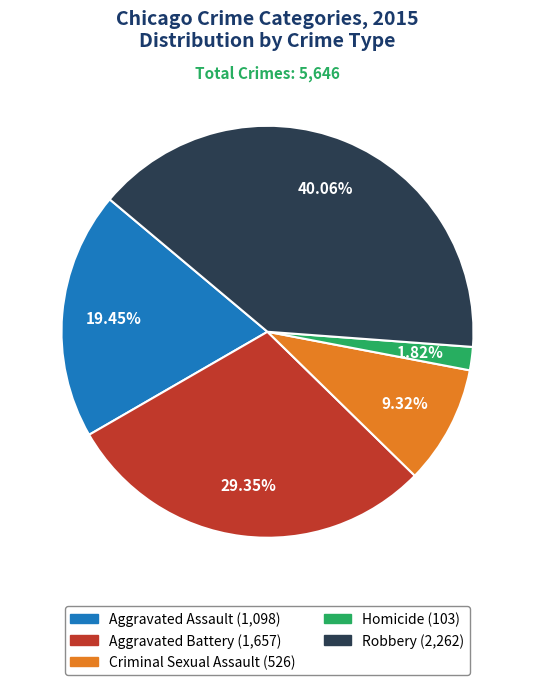

Is it true that Aggravated Battery is 19% of the pie?

False